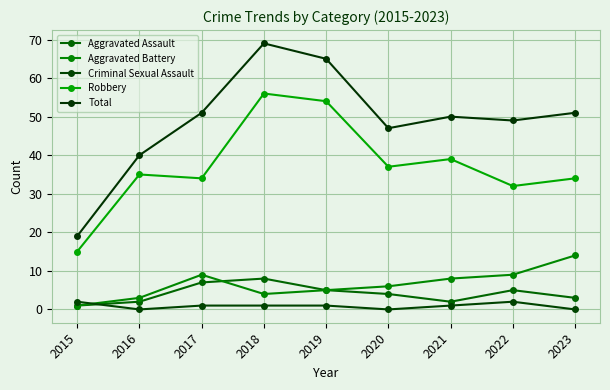

At how many categories does at least one series exceed 31?

8